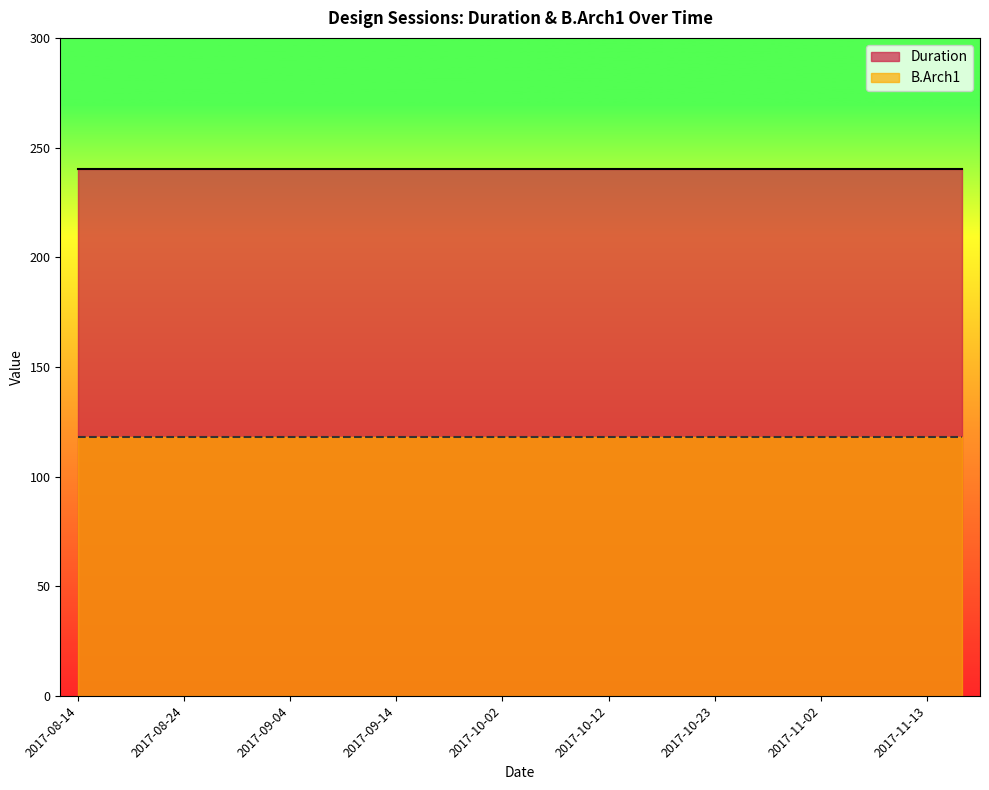

Rank the categories by Duration value from lowest to highest.

2017-08-14, 2017-08-17, 2017-08-21, 2017-08-24, 2017-08-28, 2017-08-31, 2017-09-04, 2017-09-07, 2017-09-11, 2017-09-14, 2017-09-18, 2017-09-21, 2017-10-02, 2017-10-05, 2017-10-09, 2017-10-12, 2017-10-16, 2017-10-19, 2017-10-23, 2017-10-26, 2017-10-30, 2017-11-02, 2017-11-06, 2017-11-09, 2017-11-13, 2017-11-16